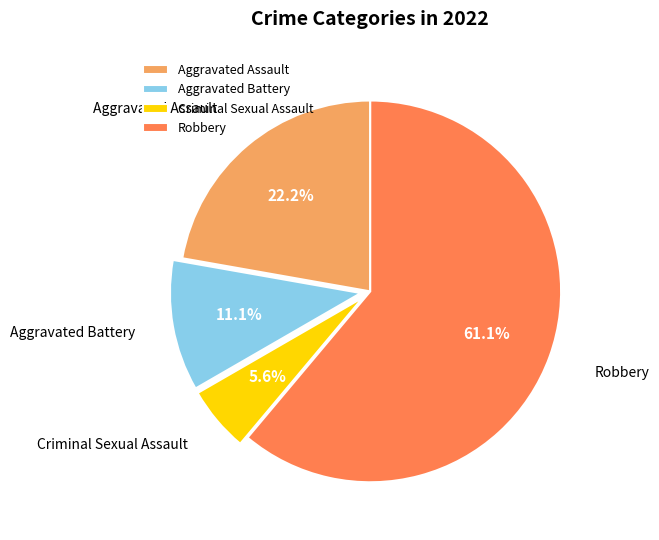

What percentage is the Criminal Sexual Assault slice, to the nearest percent?

6%